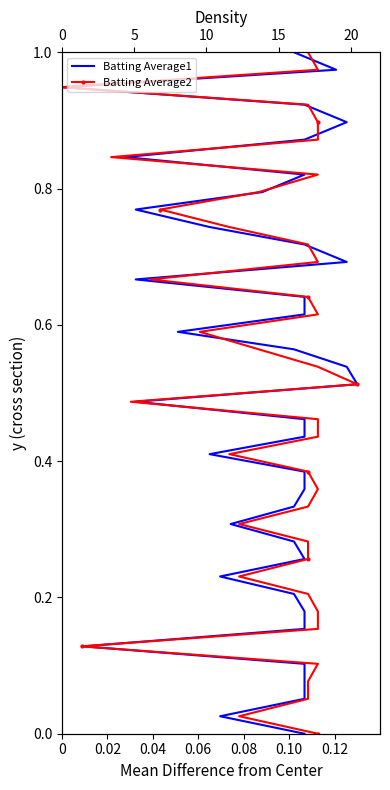

True or false: Batting Average2 has more than 1 interior local peaks.

False